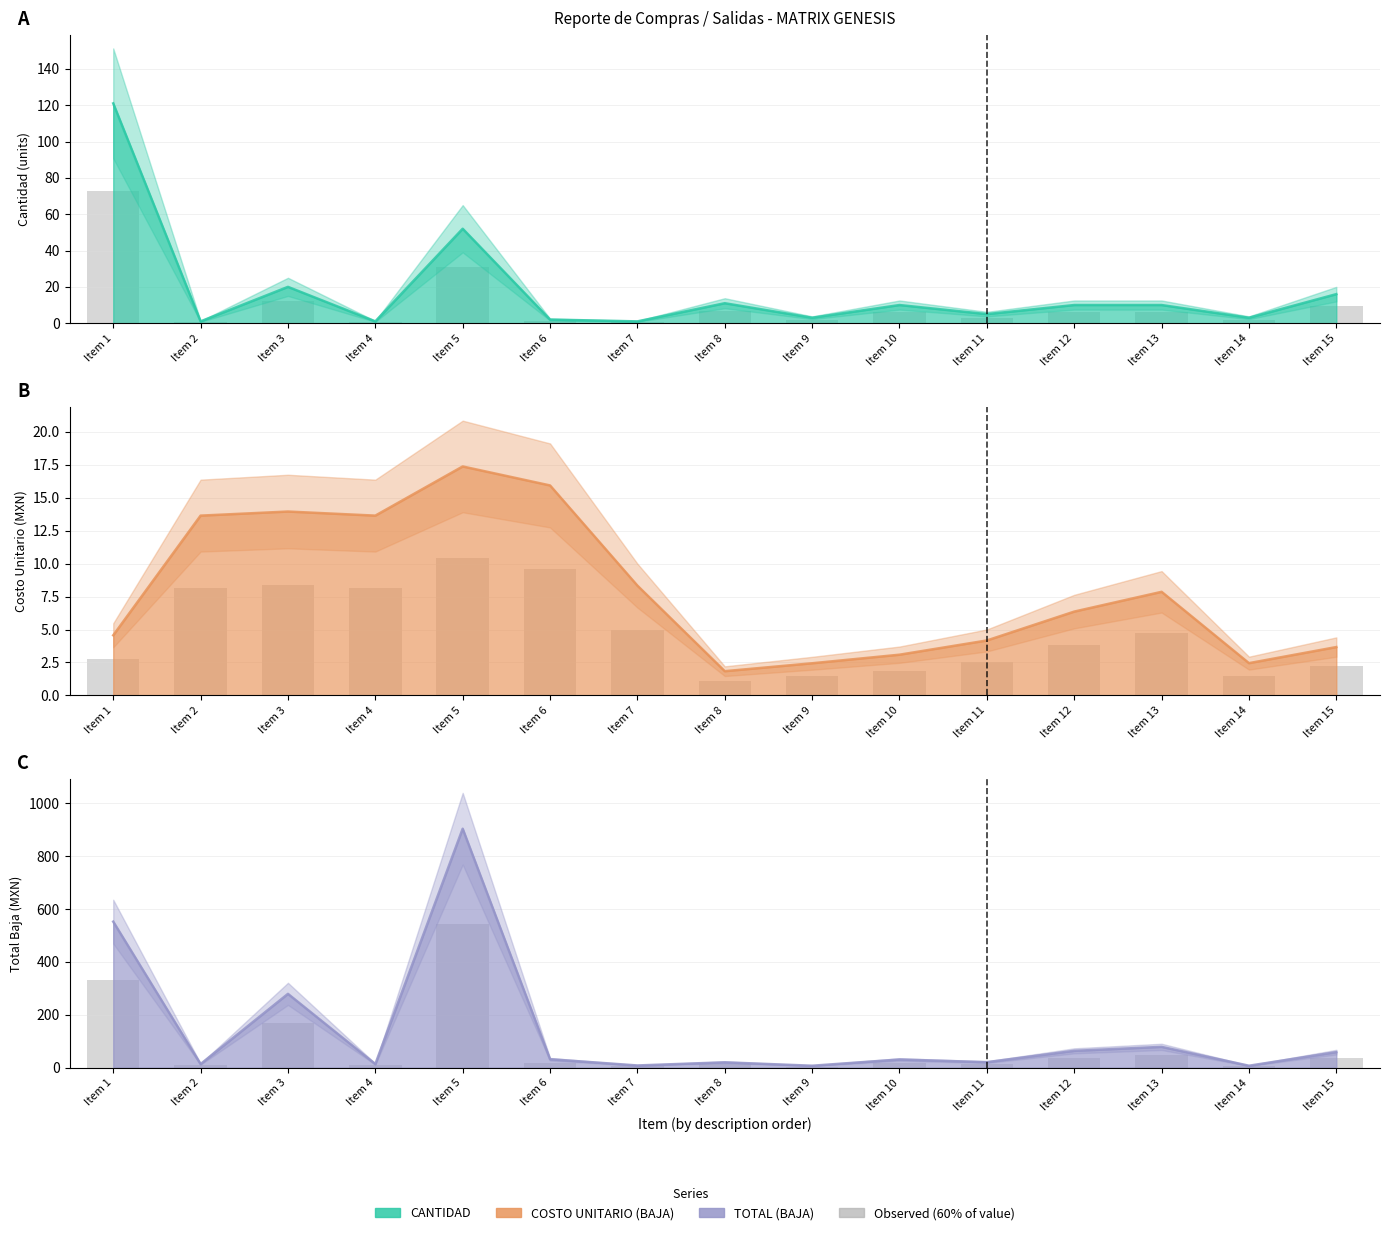

What is the sum of all values?

1253.6